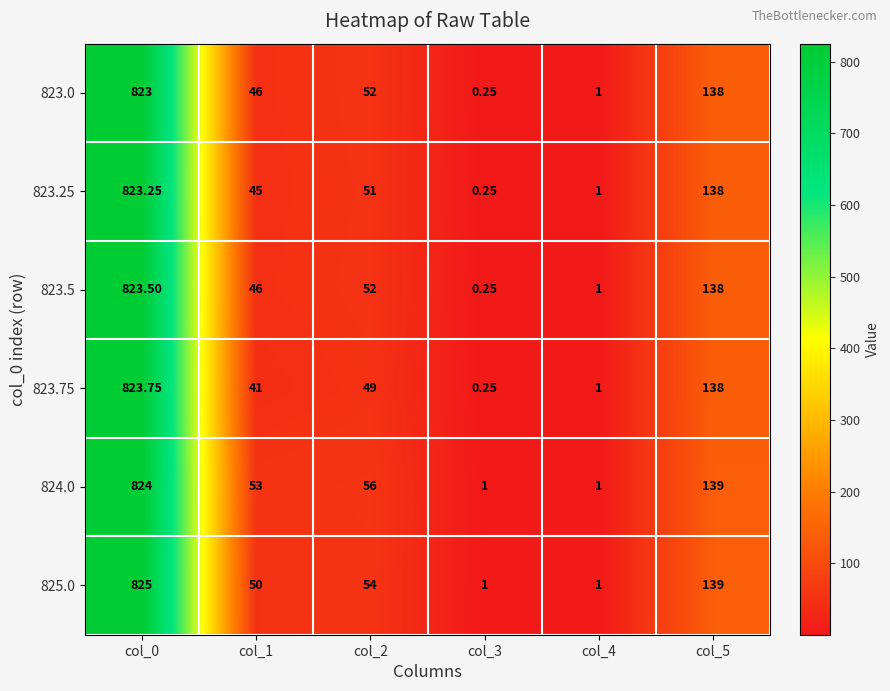

At how many categories does at least one series exceed 728?

1